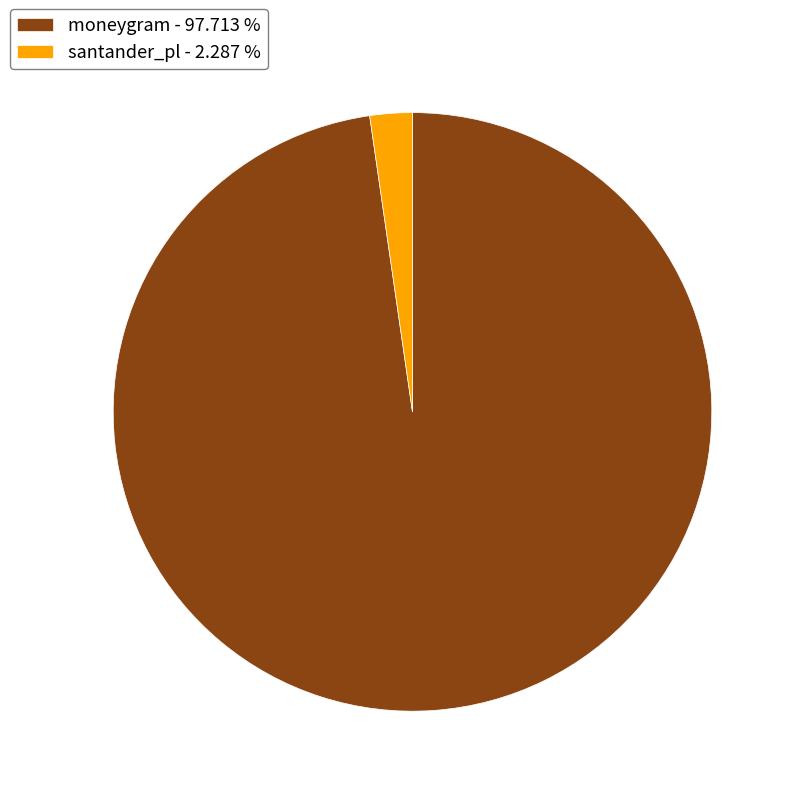

Is the sum of santander_pl - 2.287 % and moneygram - 97.713 % greater than half?

Yes